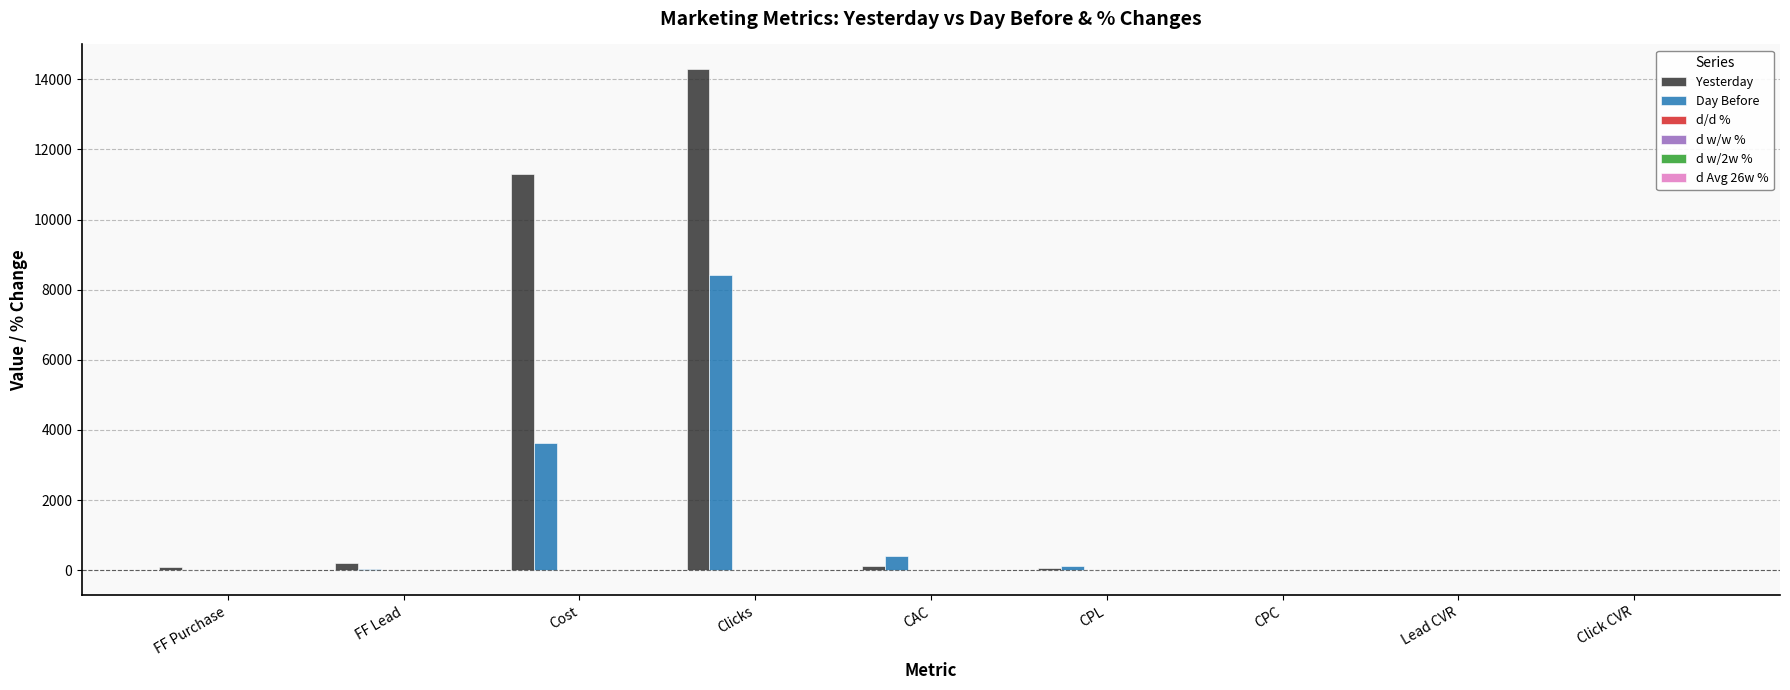

Which series has the widest spread of values?

Yesterday